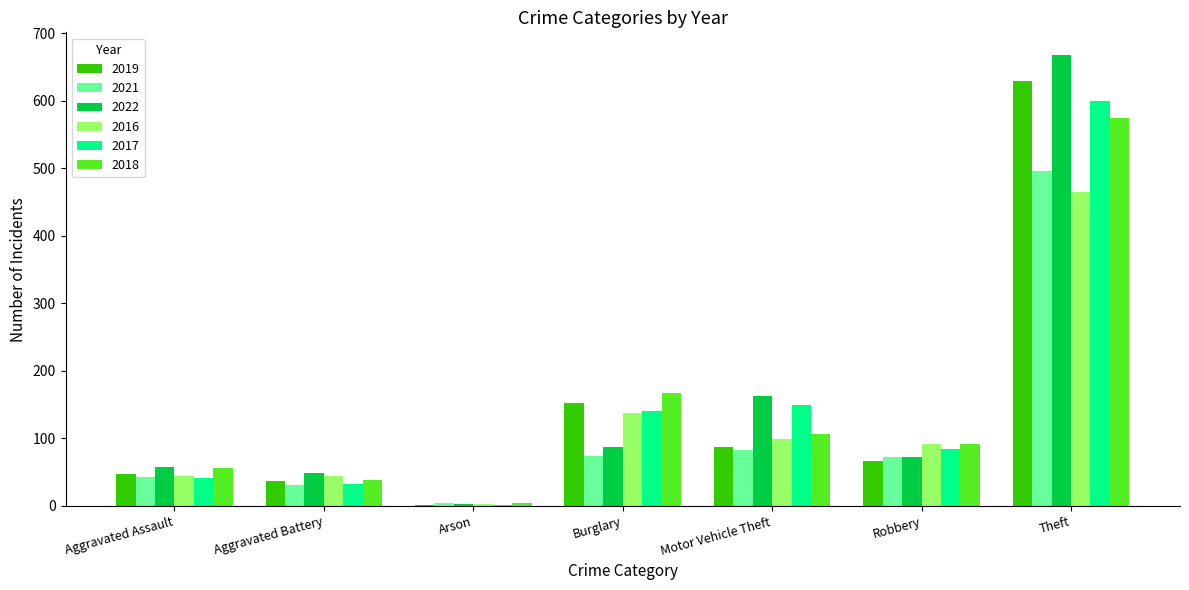

Where is 2018 nearest to the value 289?

Burglary